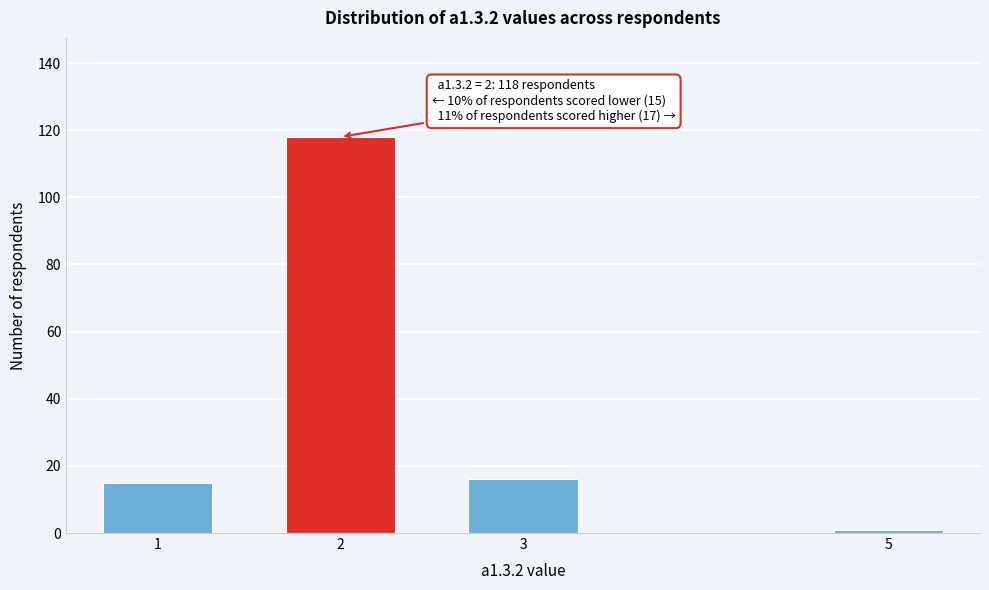

Reading left to right, what are all the values shown in this chart?

1=15	2=118	3=16	5=1